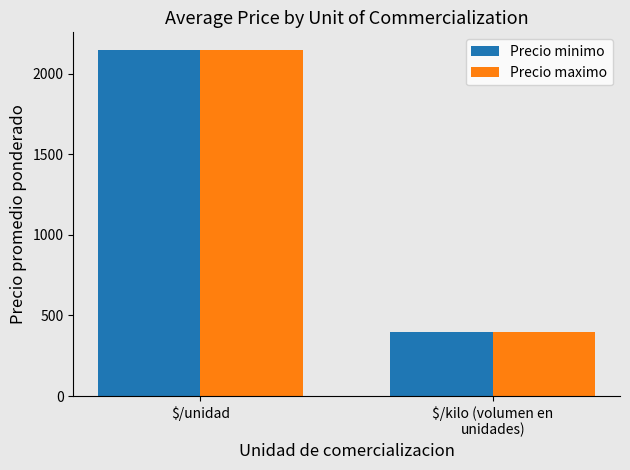

The Precio maximo series shows 2148.8 at $/unidad. True or false?

True